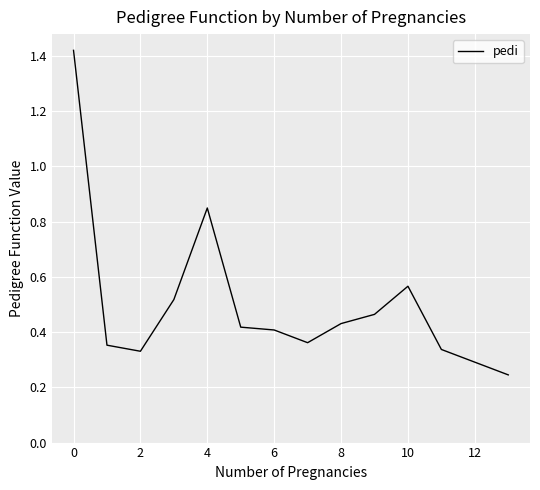

What is the difference between the maximum and minimum values?

1.2